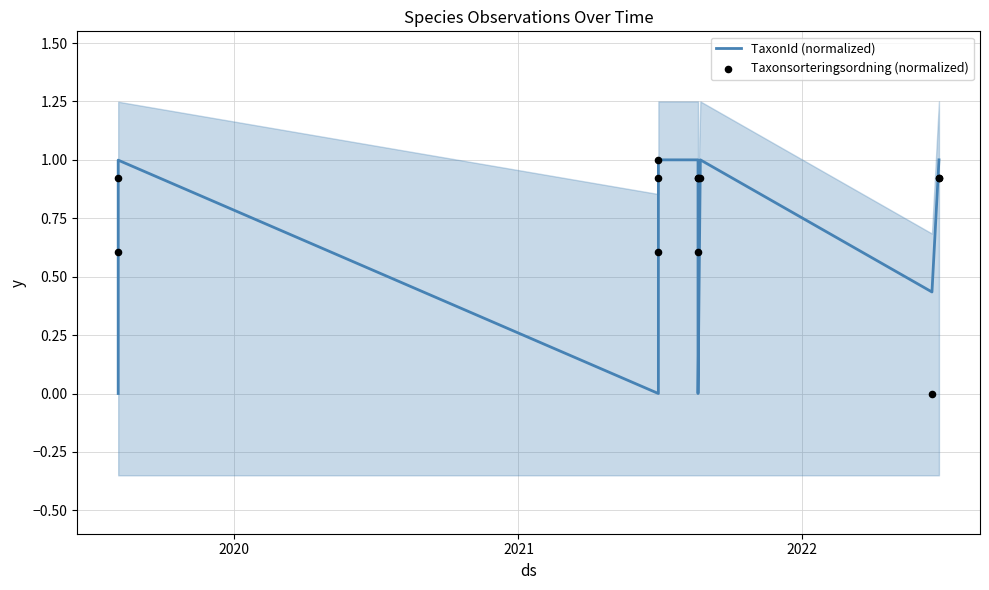

What are all the series names shown in the legend?

TaxonId (normalized), Taxonsorteringsordning (normalized)